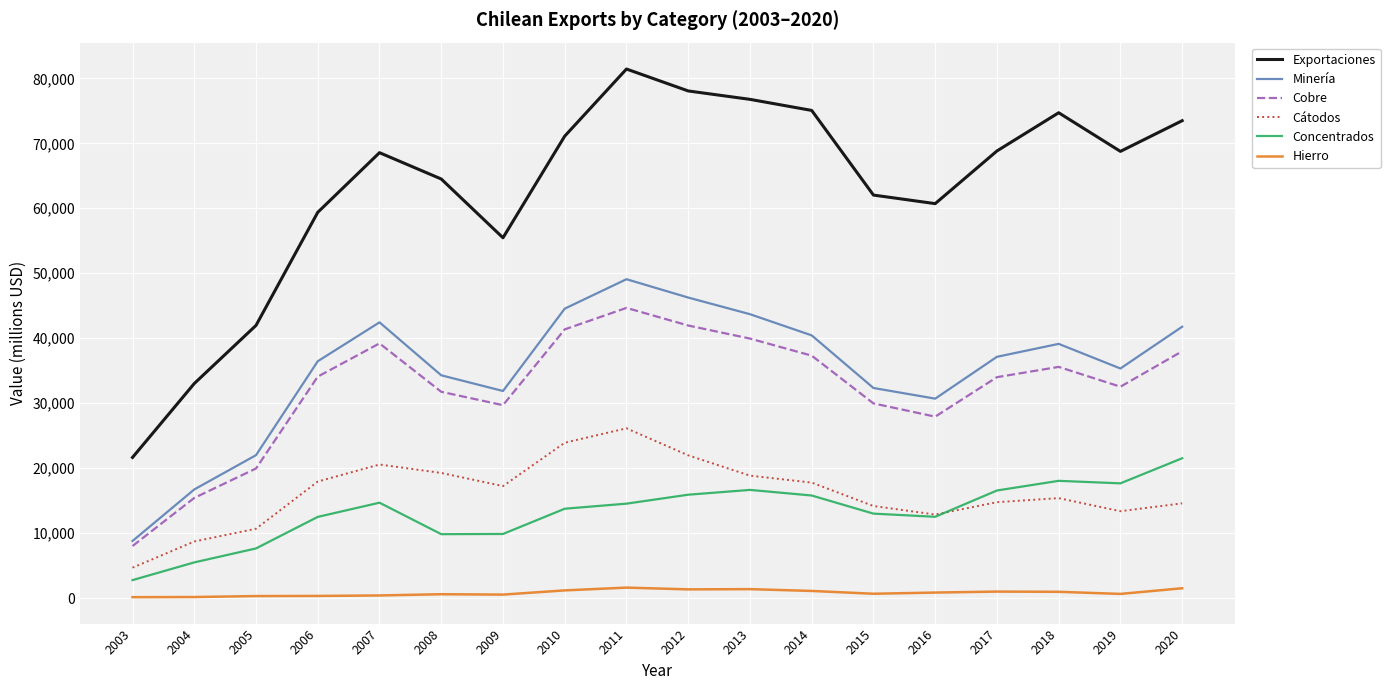

What is the maximum value for Concentrados?

21523